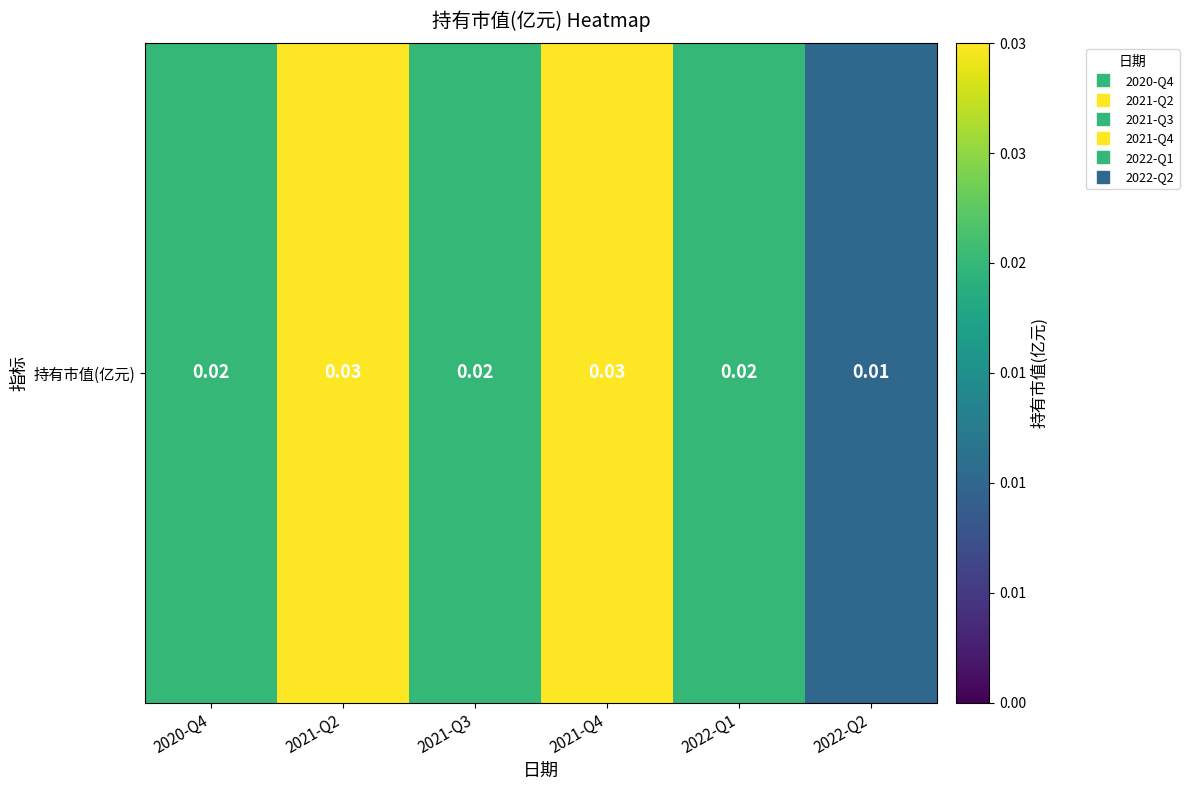

The chart shows a value of 0.0 at 2021-Q4. True or false?

False